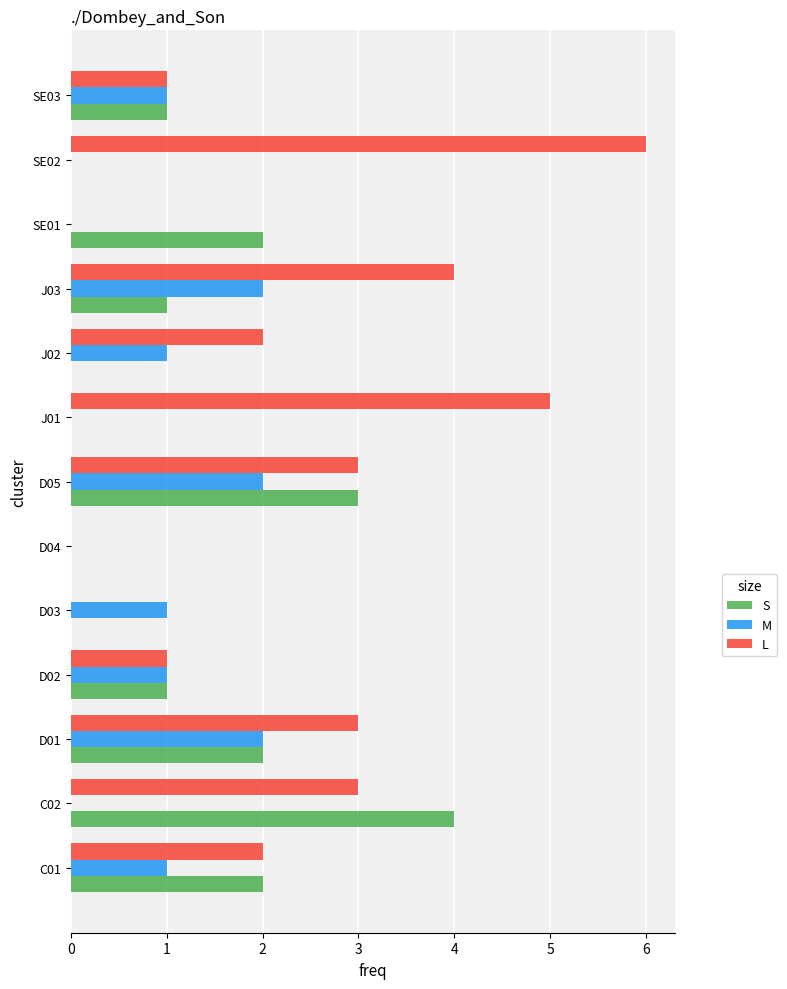

Which series has the largest total across all categories?

L